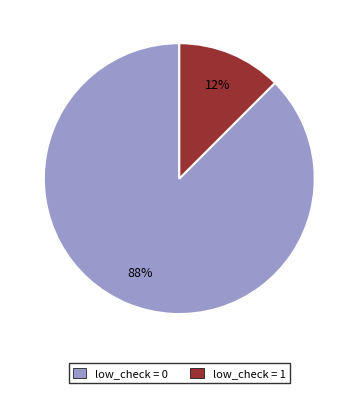

What is the majority slice?

low_check = 0